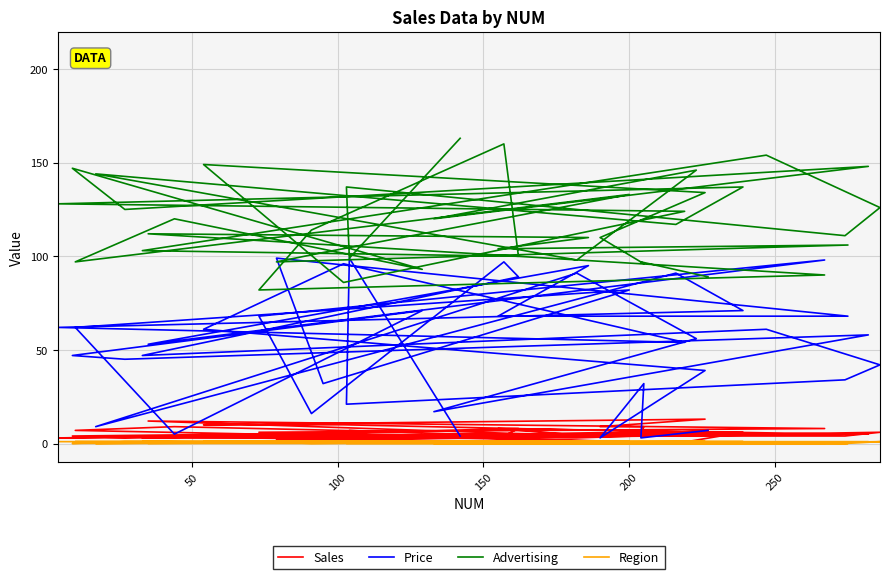

Count the number of data series in this chart.

4